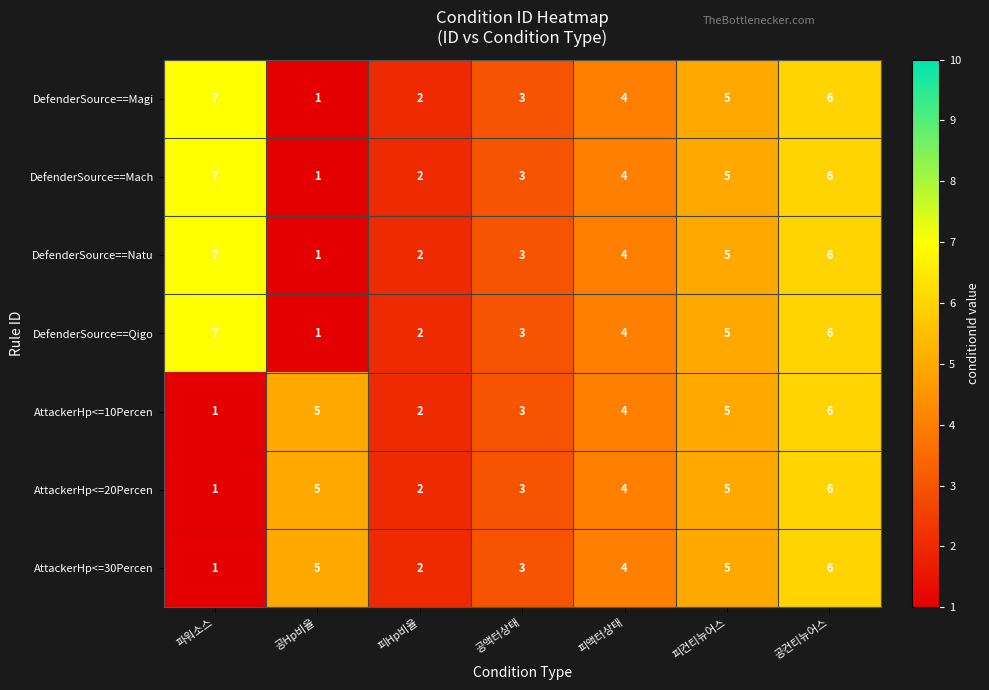

At which label does AttackerHp<=10Percen reach its peak?

공컨티뉴어스